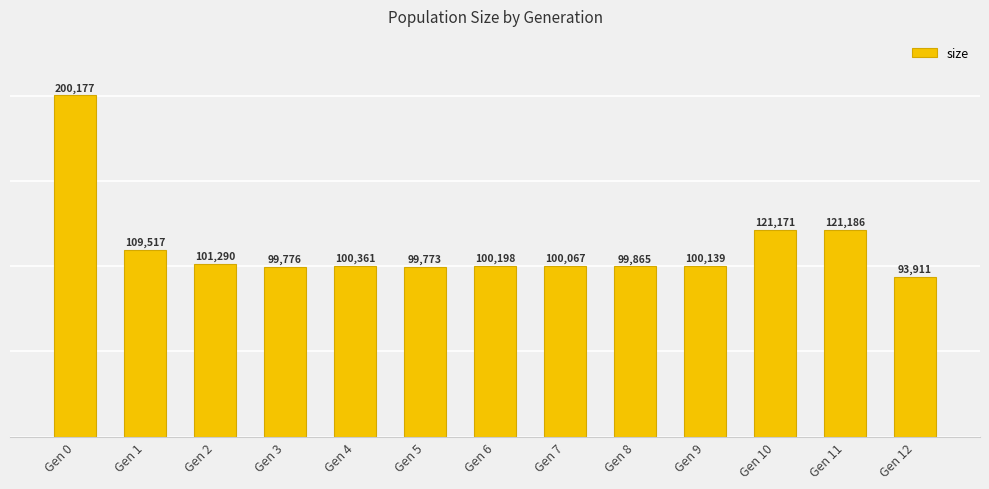

List the labels in order of value, largest first.

Gen 0, Gen 11, Gen 10, Gen 1, Gen 2, Gen 4, Gen 6, Gen 9, Gen 7, Gen 8, Gen 3, Gen 5, Gen 12